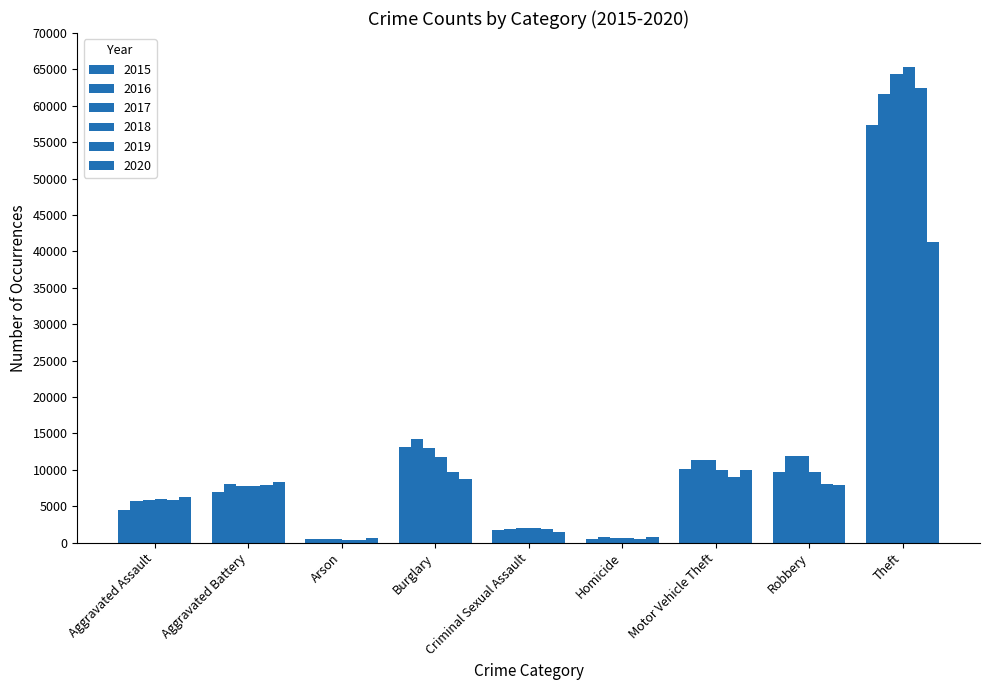

Which series has the widest spread of values?

2018